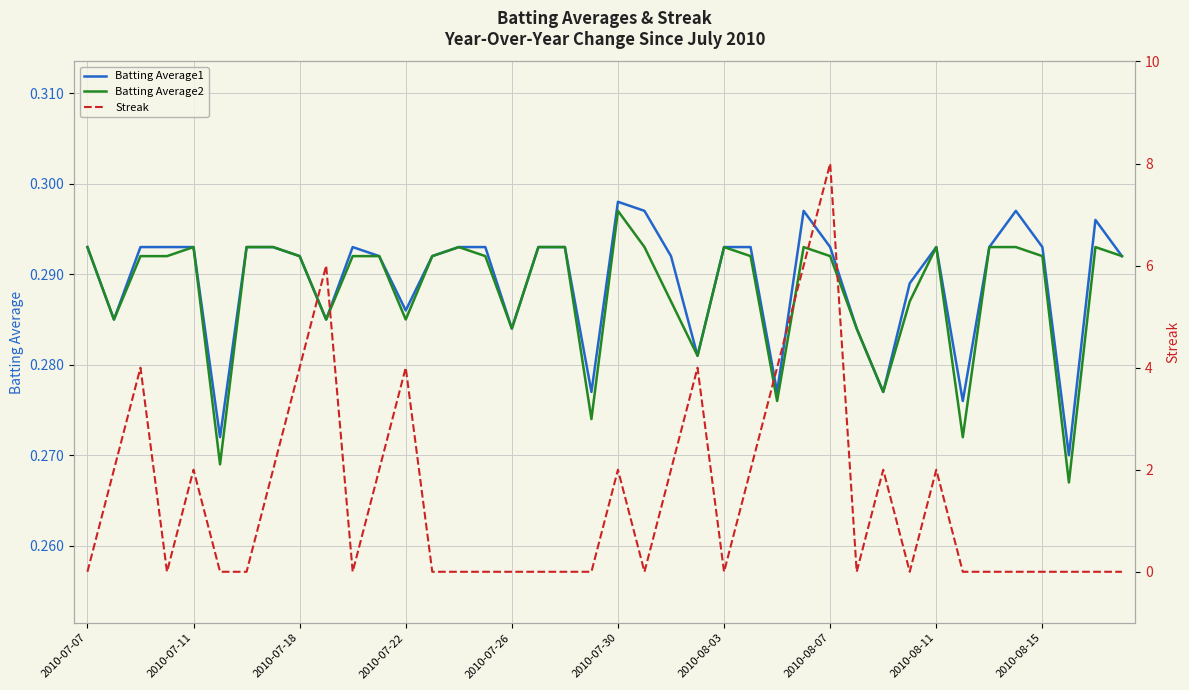

What are all the series names shown in the legend?

Batting Average1, Batting Average2, Streak